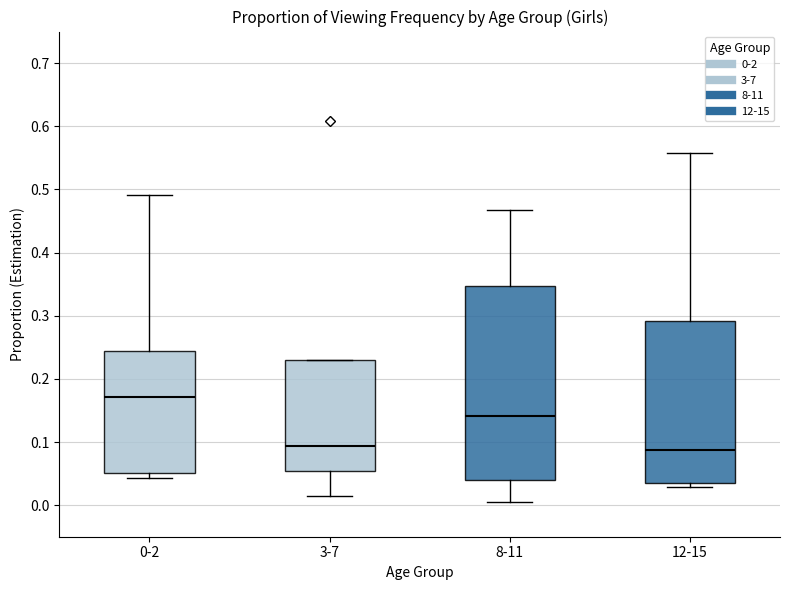

Reading left to right, read every box against the y-axis: the position of its median line, the range the box covers, and the ends of its whiskers. The values are not printed on the chart, so give them approximately, as read against the axis.

0-2: median 0.17, box 0.05 to 0.24, whiskers 0.04 to 0.49
3-7: median 0.09, box 0.05 to 0.23, whiskers 0.01 to 0.23
8-11: median 0.14, box 0.04 to 0.35, whiskers 0.01 to 0.47
12-15: median 0.09, box 0.04 to 0.29, whiskers 0.03 to 0.56